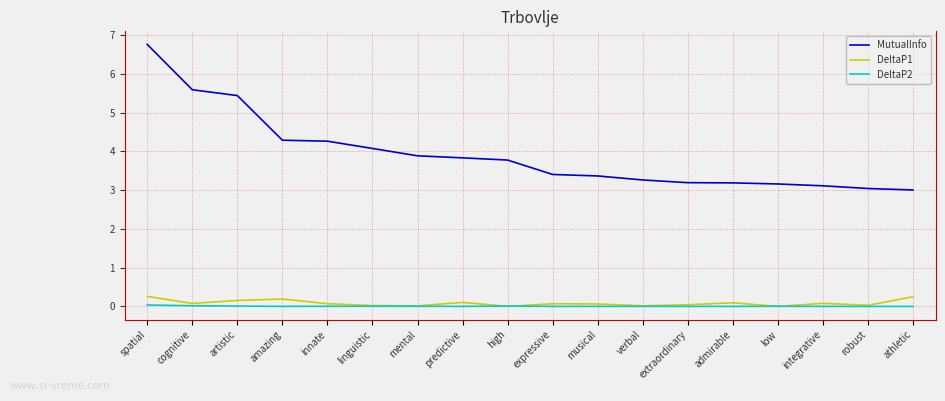

Which series has the largest total across all categories?

MutualInfo